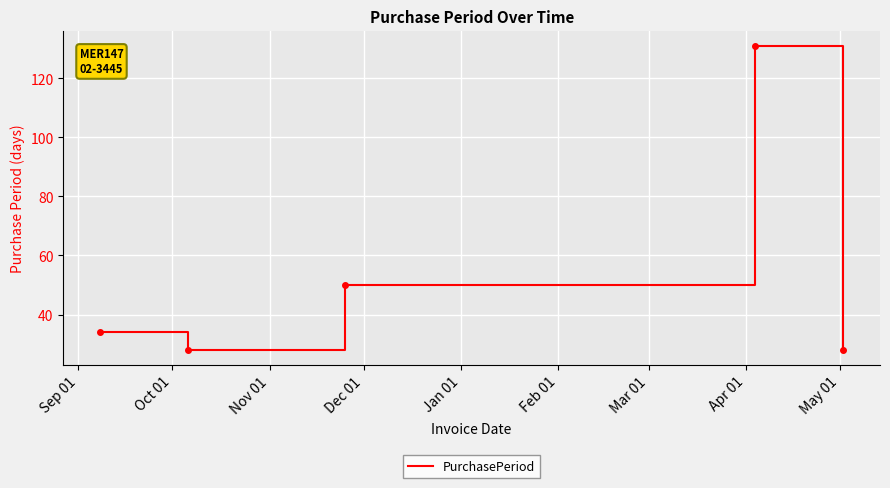

What is the smallest value displayed?

28